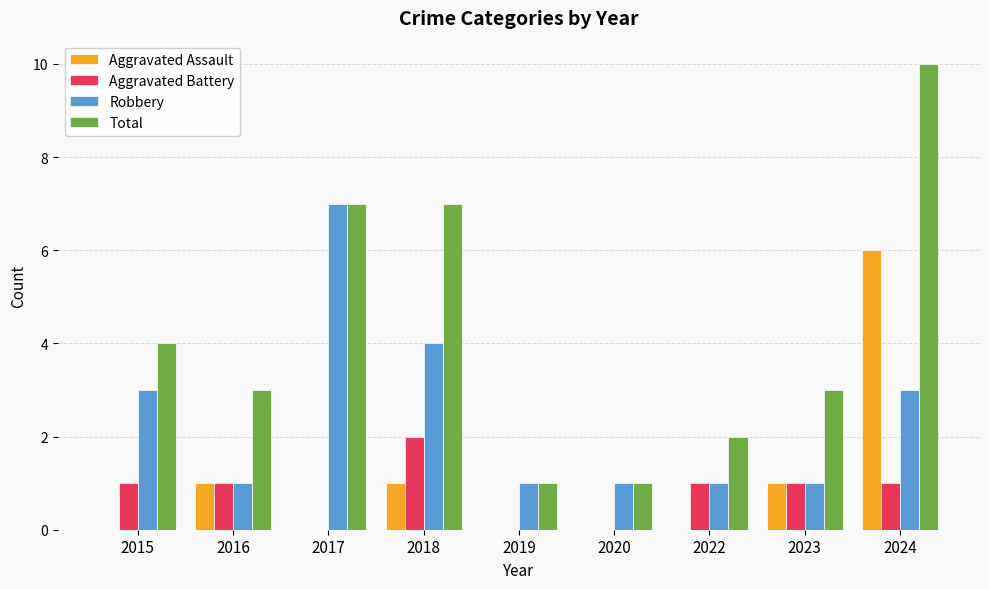

How many Aggravated Battery values are between 0 and 1?

8